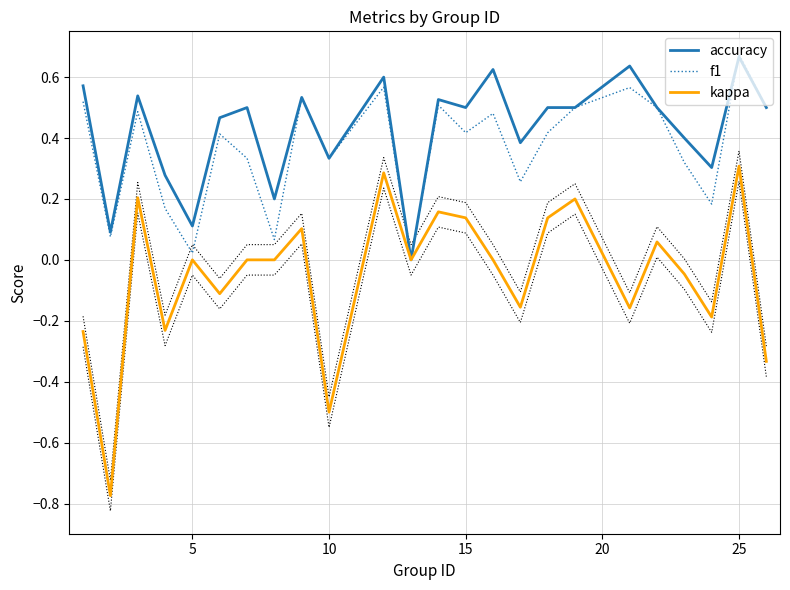

At which label does accuracy reach its peak?

25